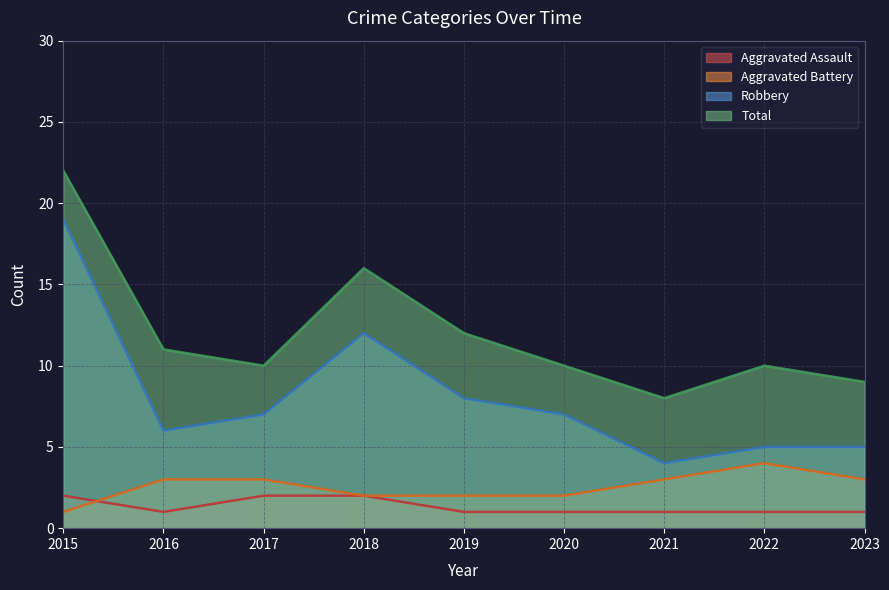

What is the average value of the Aggravated Battery series?

3